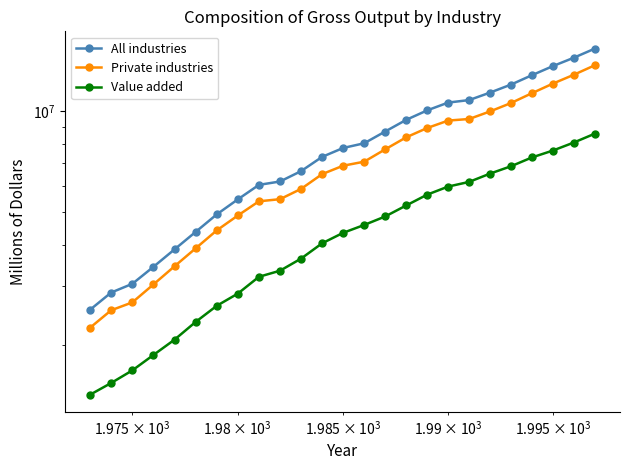

Reading left to right, extract all data points from this chart.

All industries: 2556021	2877753	3055319	3434643	3872733	4366783	4925491	5461956	6033517	6175017	6630983	7313825	7775707	8031006	8707498	9434248	10069827	10624557	10807959	11381042	12024404	12826840	13653245	14463405	15393319
Private industries: 2258868	2547749	2689339	3042859	3447884	3900223	4412762	4888173	5388907	5468133	5868245	6496134	6883391	7075246	7702550	8366886	8919865	9386842	9490282	9998655	10592707	11334515	12104875	12864444	13728169
Value added: 1425376	1545243	1684904	1873412	2081826	2351599	2627334	2857307	3207042	3343789	3634038	4037613	4338979	4579631	4855215	5236438	5641580	5963144	6158129	6520327	6858559	7287236	7639749	8073122	8577554